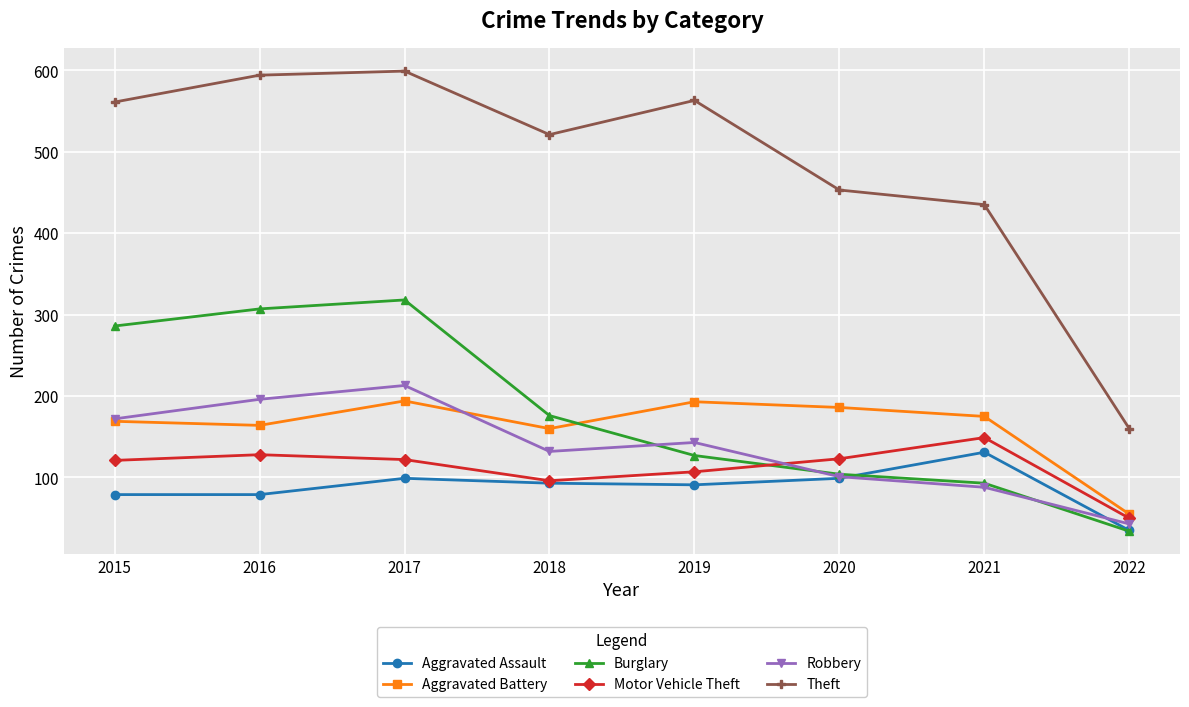

True or false: Motor Vehicle Theft has a value of 123 at 2020.

True